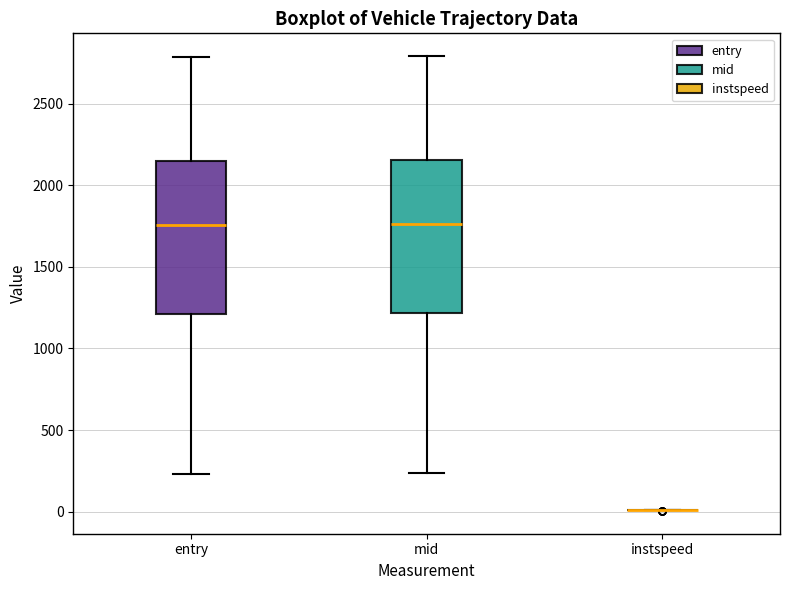

Reading left to right, transcribe this box plot: for each box, give where its median line is, the range the box spans, and where its two whiskers end, as read against the y-axis. The values are not printed on the chart, so give them approximately, as read against the axis.

entry: median 1750, box 1200 to 2150, whiskers 250 to 2800
mid: median 1750, box 1200 to 2150, whiskers 250 to 2800
instspeed: box collapsed to a line at 0, whiskers 0 to 0